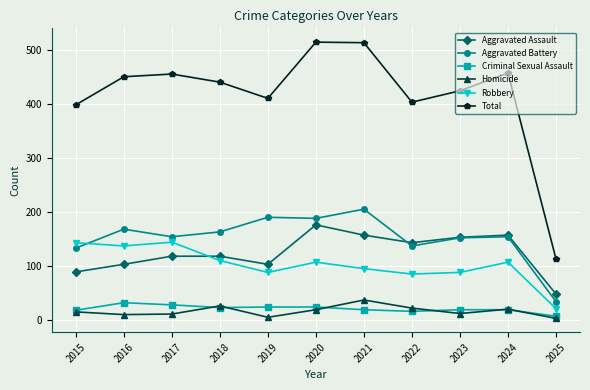

What is the sum of the Aggravated Battery values at 2019 and 2024?

344